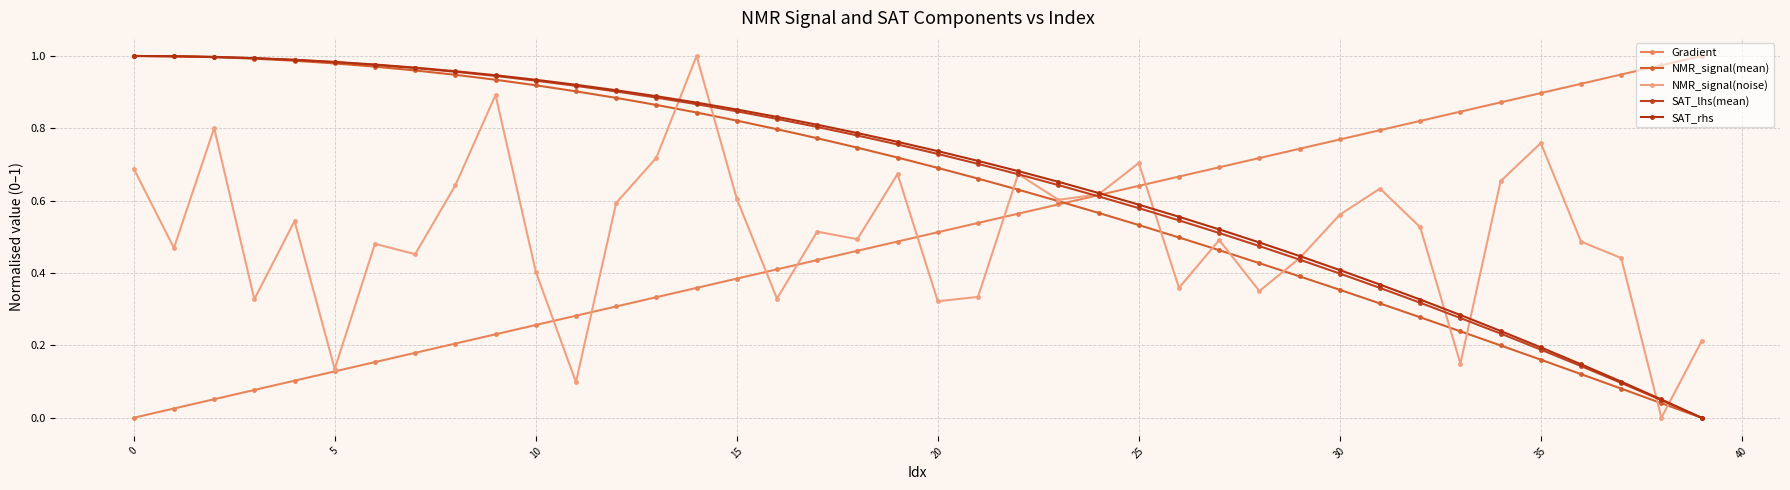

What is the value of the SAT_lhs(mean) point at the 38th from the left?

0.1